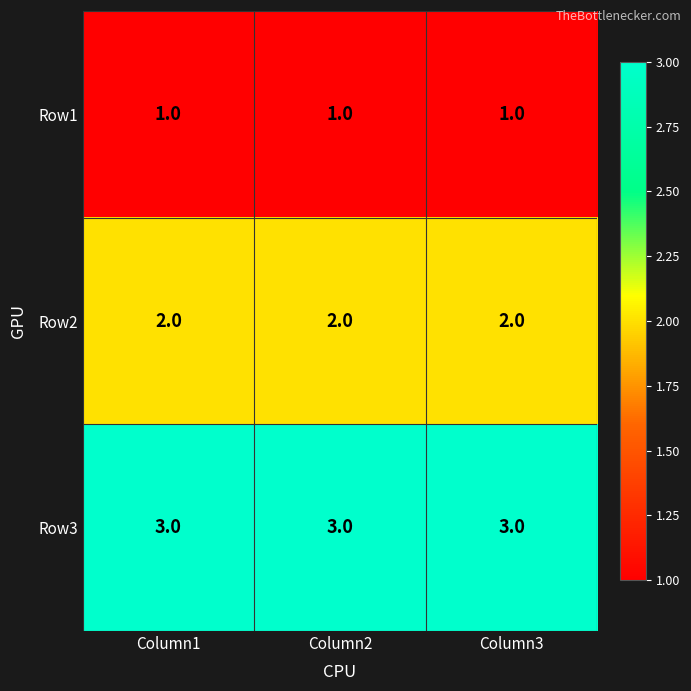

What is the smallest value displayed?

1